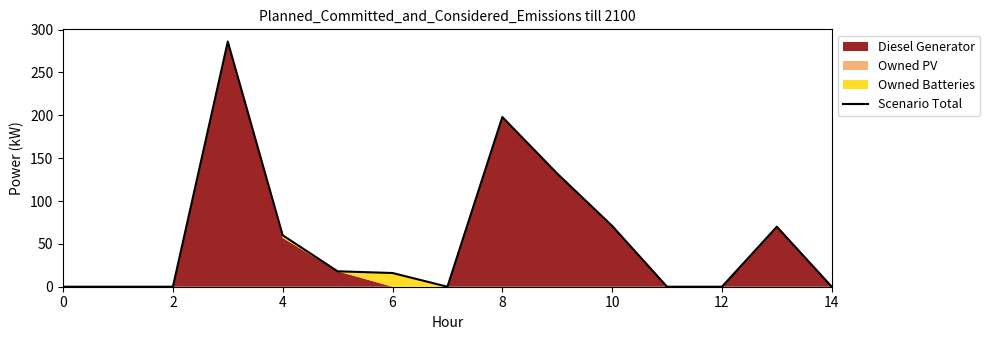

Reading left to right, what are all the values shown in this chart?

0.0	0.0	0.0	286.0	60.0	18.0	16.0	0.0	198.0	132.0	71.0	0.0	0.0	70.0	0.0